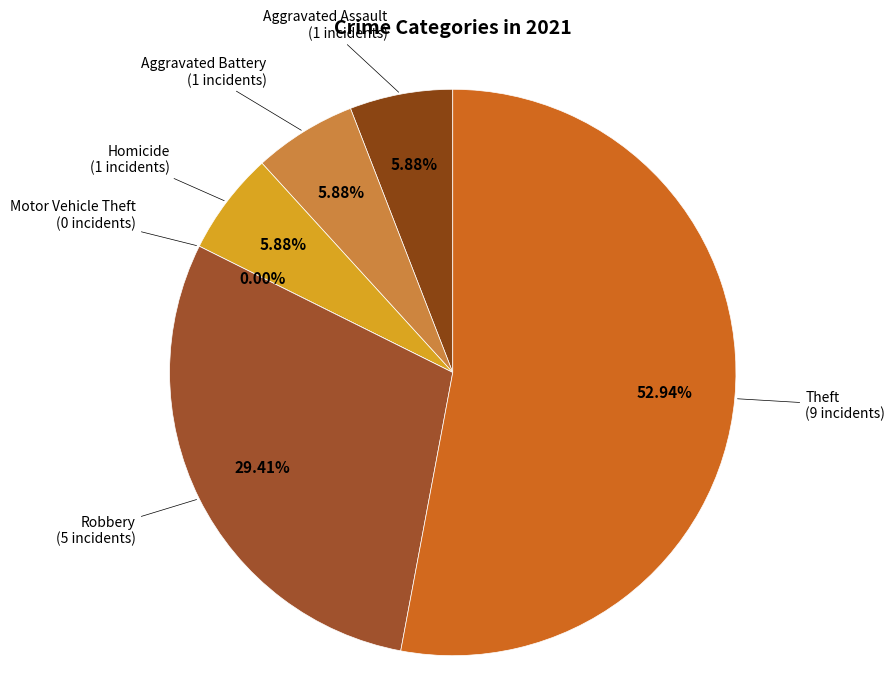

How many segments does this pie chart have?

6